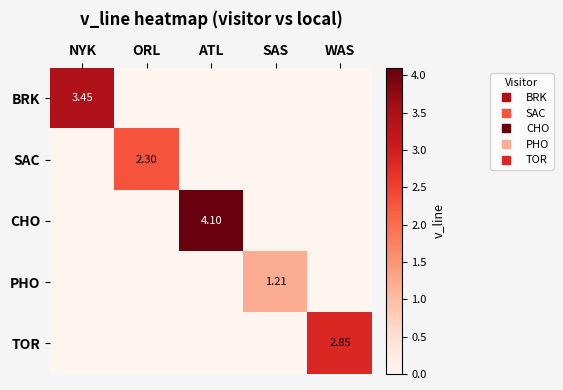

List the labels in order of SAC value, largest first.

ORL, NYK, ATL, SAS, WAS